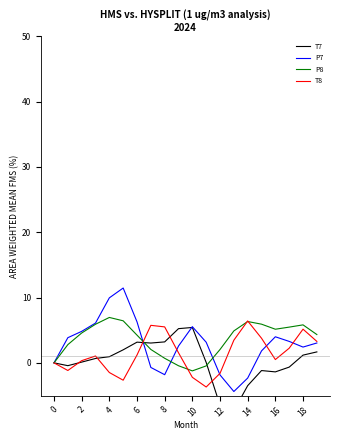

What is the average value of the T8 series?

1.4